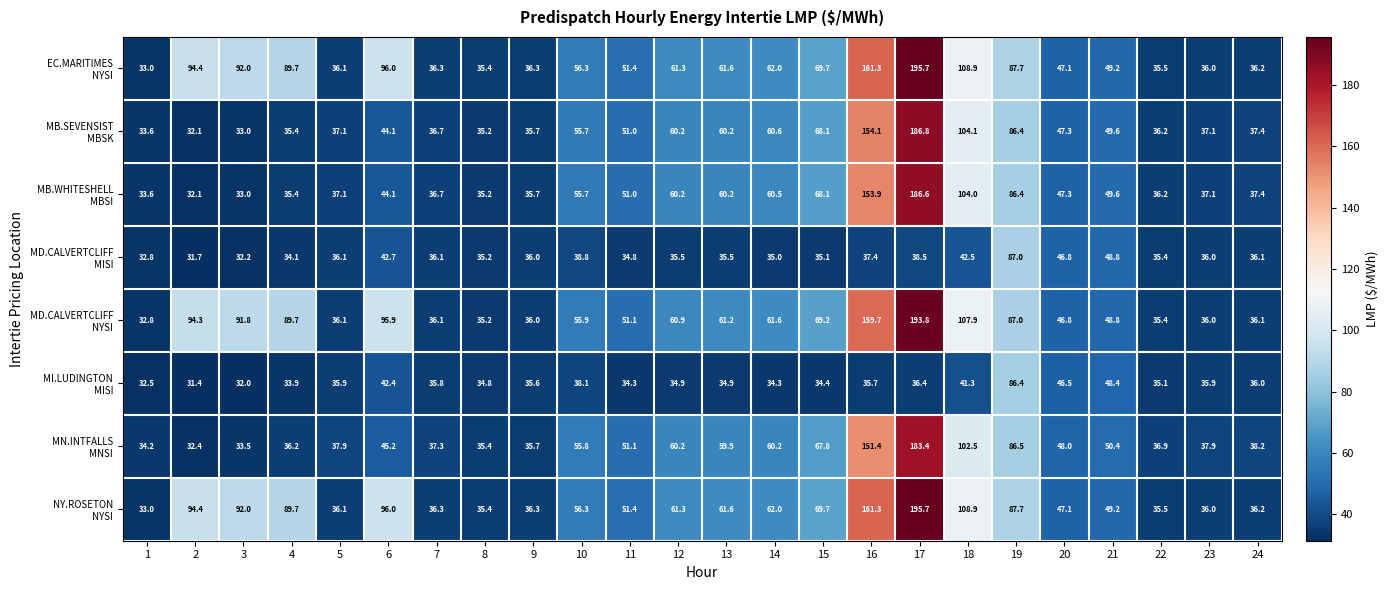

What is the difference between the highest and lowest values at 11?

17.1